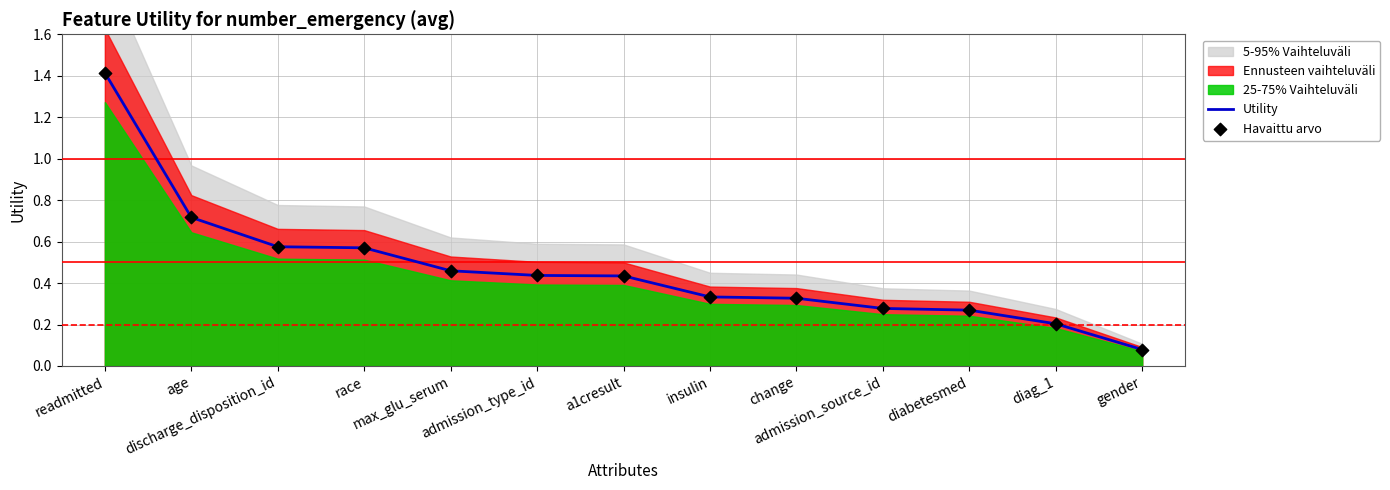

At how many categories does at least one series exceed 0?

13